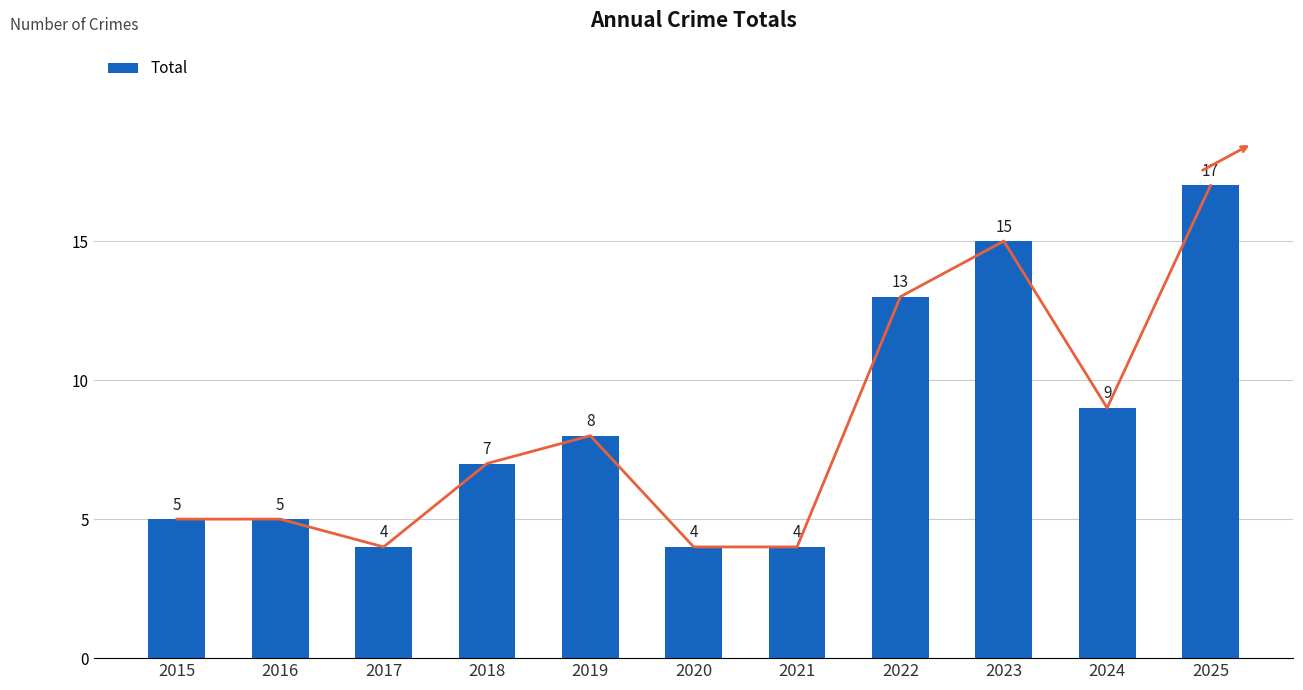

Does the chart contain stacked bars?

No